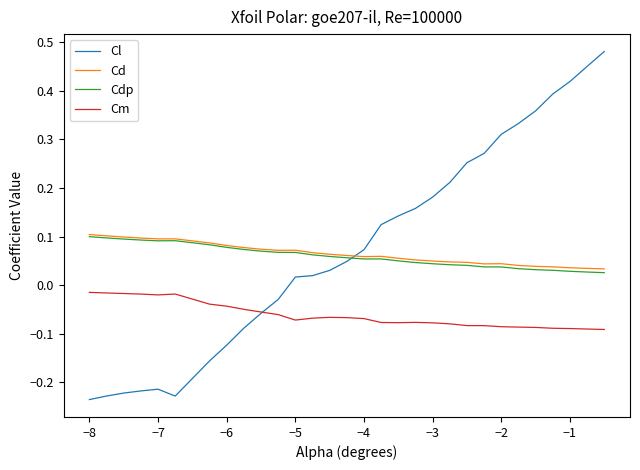

Which series has the widest spread of values?

Cl